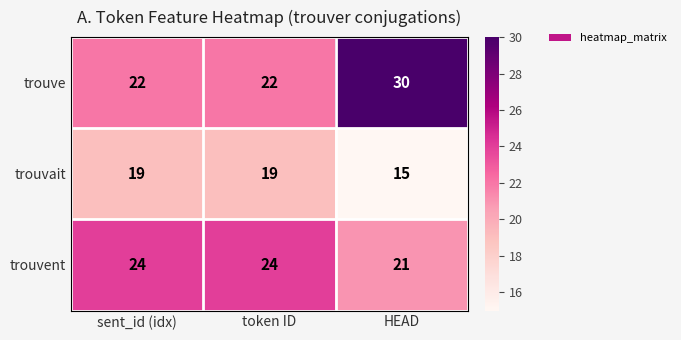

What is the difference between the maximum and minimum values in the trouve series?

8